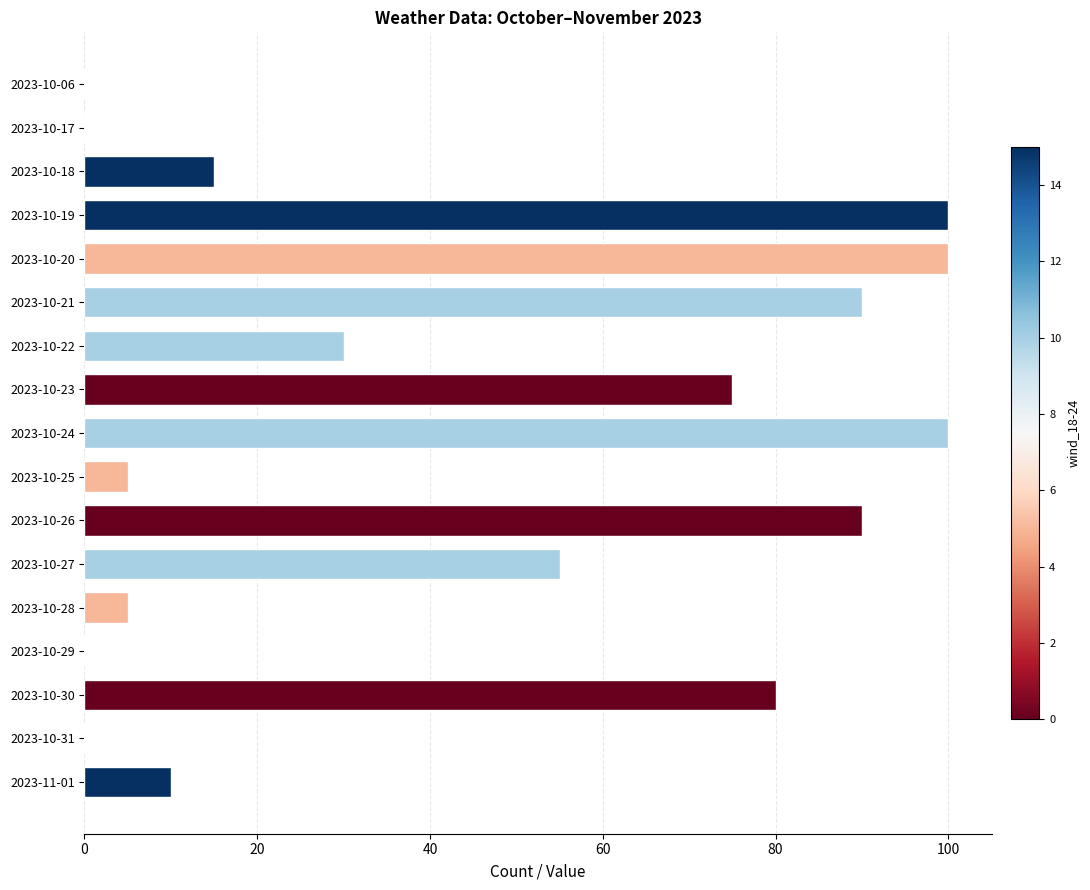

Does the chart contain stacked bars?

No